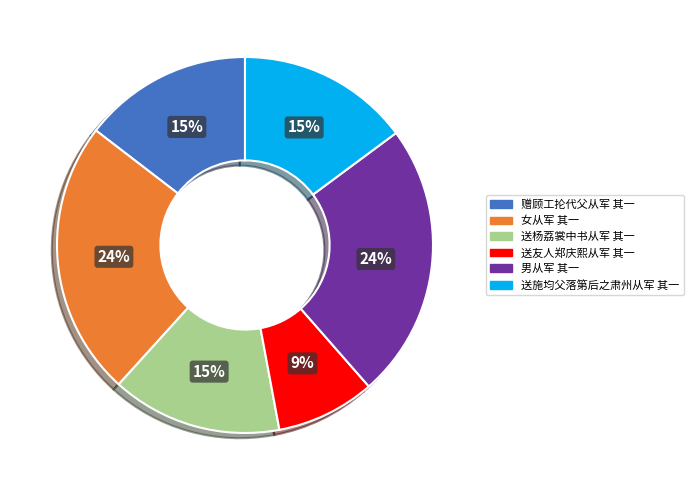

To the nearest percent, what percentage of the pie is 送杨荔裳中书从军 其一?

15%